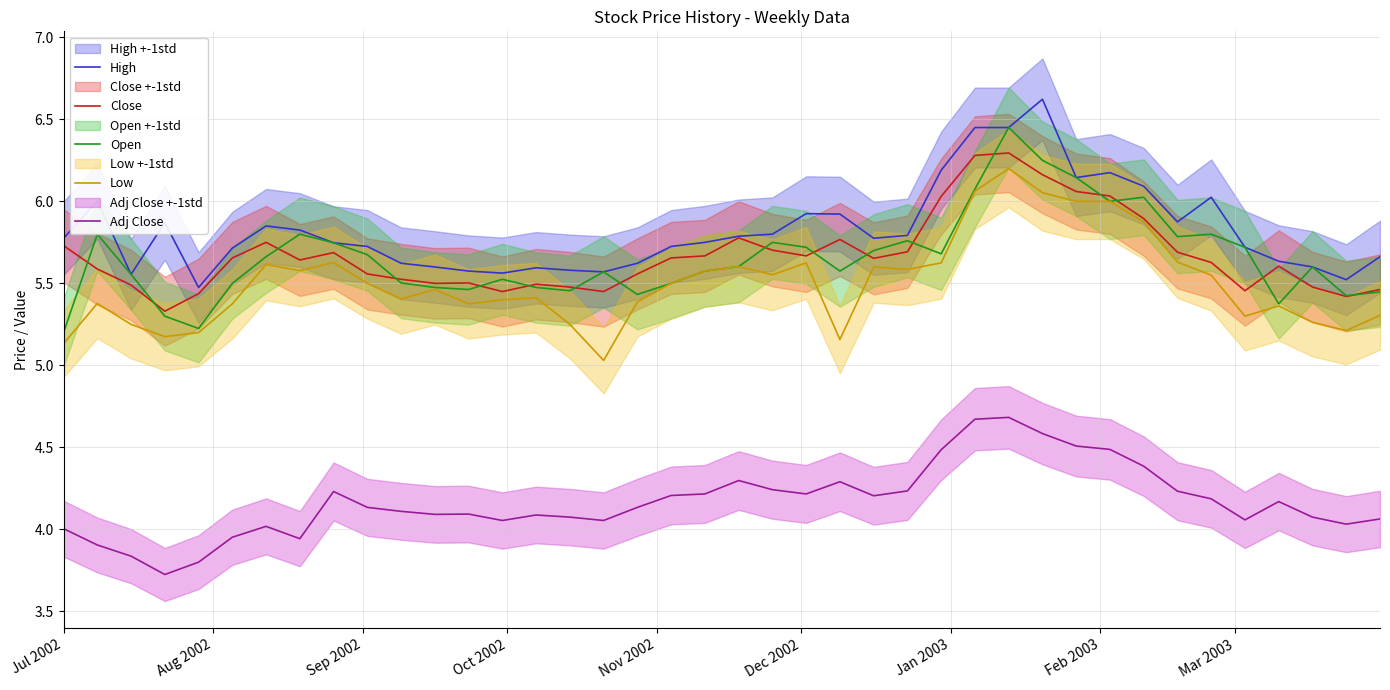

What is the minimum value for Adj Close?

3.7